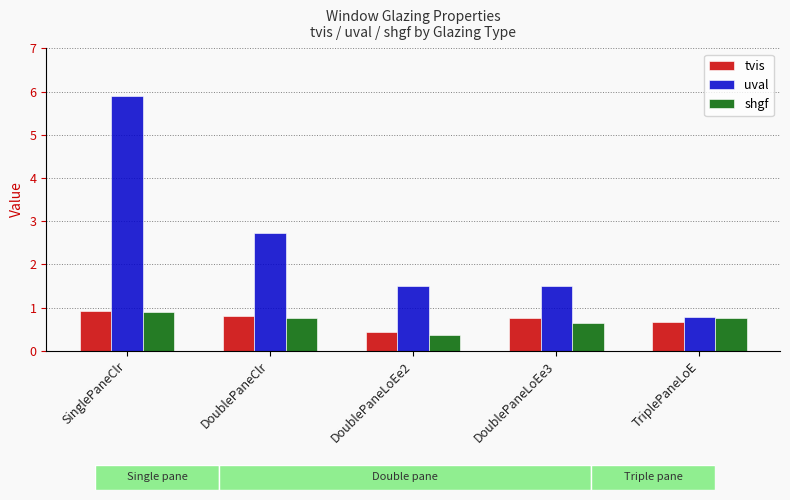

What is the lowest value of the uval series?

0.8